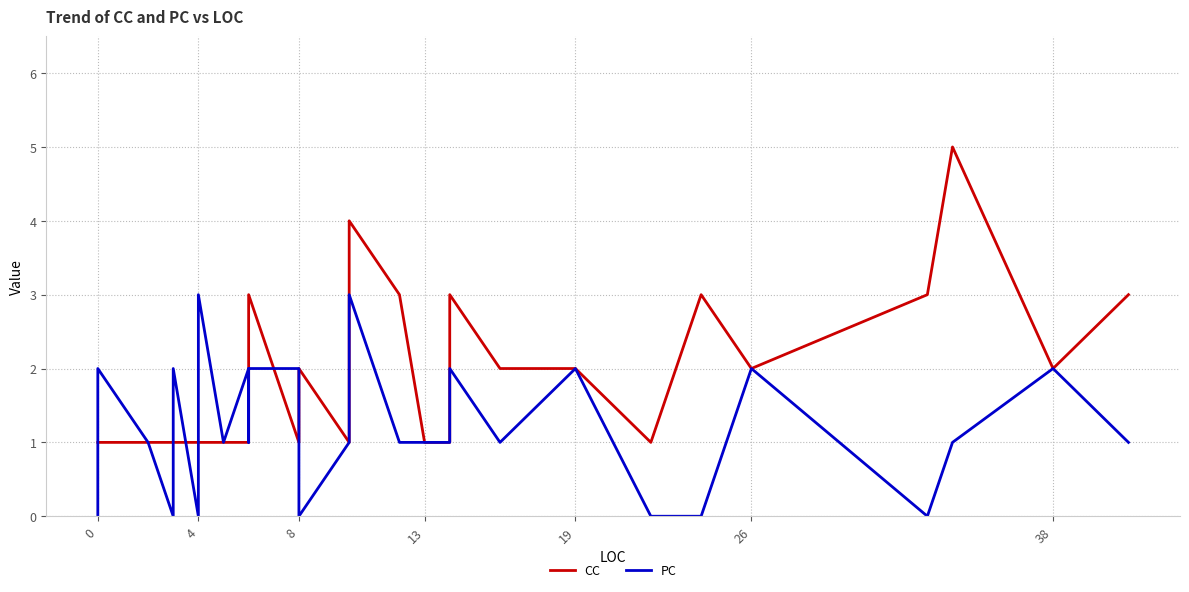

How many intersections are there between PC and CC?

5